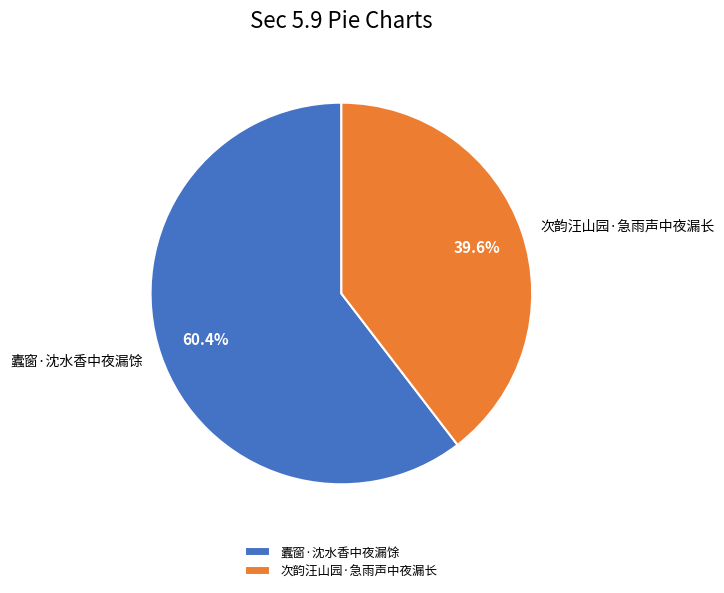

Approximately how many times larger is the value at 次韵汪山园·急雨声中夜漏长 compared to 蠹窗·沈水香中夜漏馀?

0.7